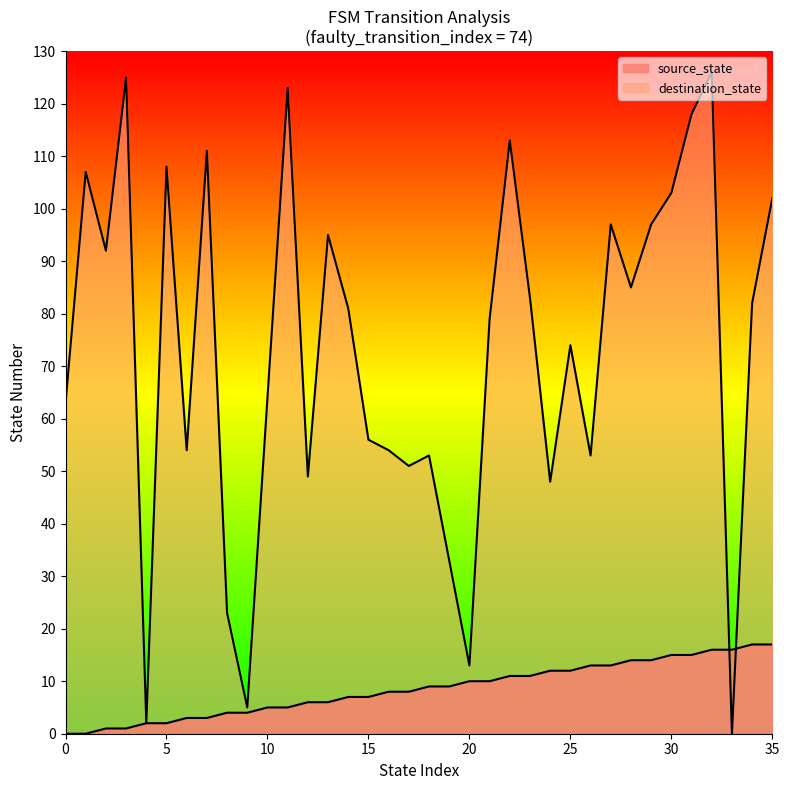

Which category has the lowest value in the destination_state series?

33